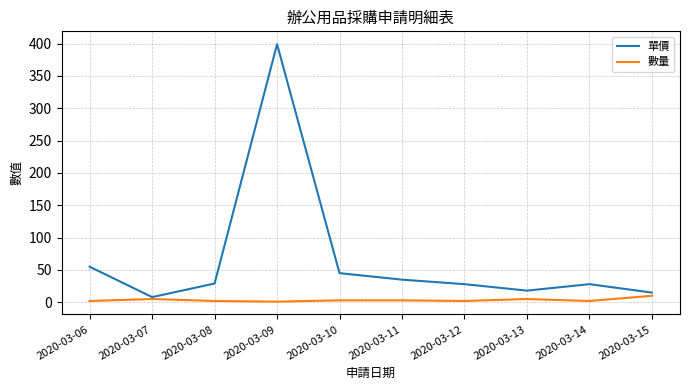

What is the difference between the maximum and minimum values in the 單價 series?

391